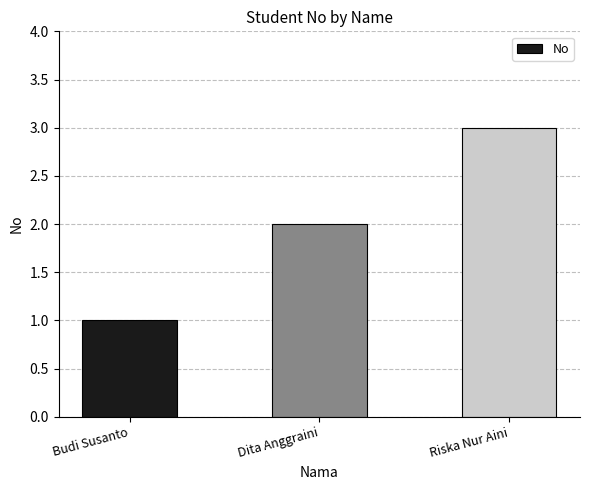

Count the number of data series in this chart.

1